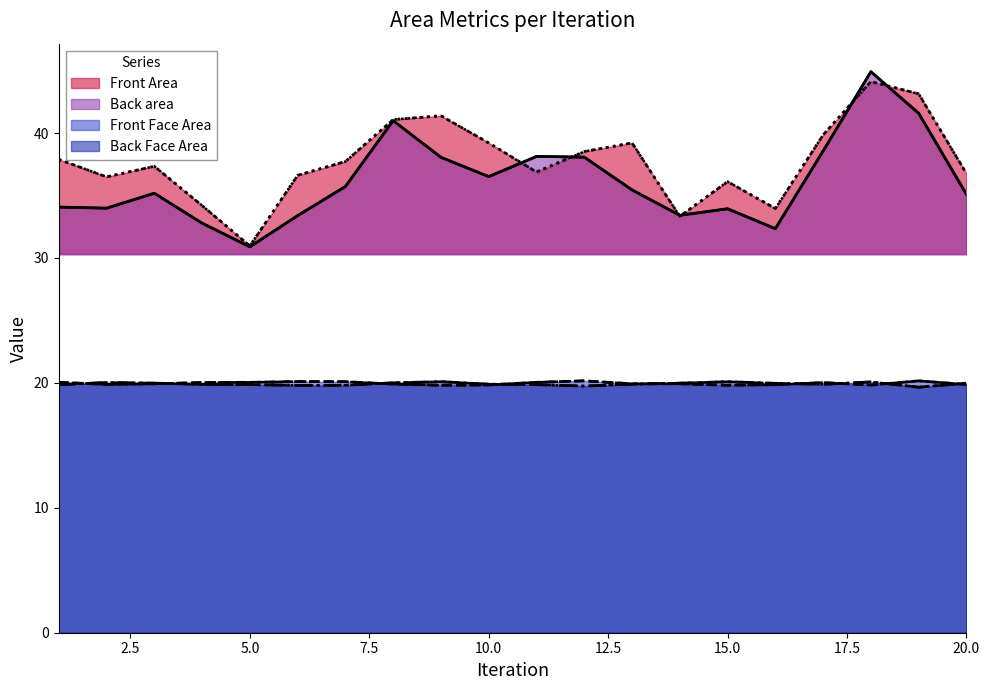

The value of Back area at 7 is 35.7. True or false?

True